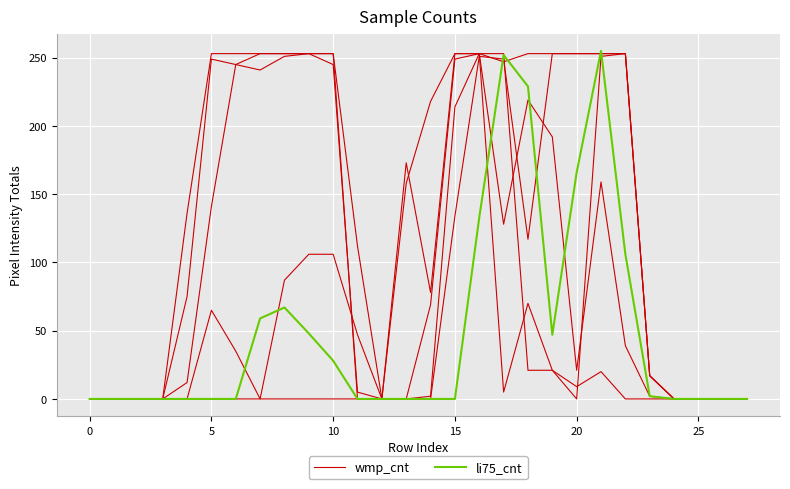

What are all the series names shown in the legend?

wmp_cnt, li75_cnt